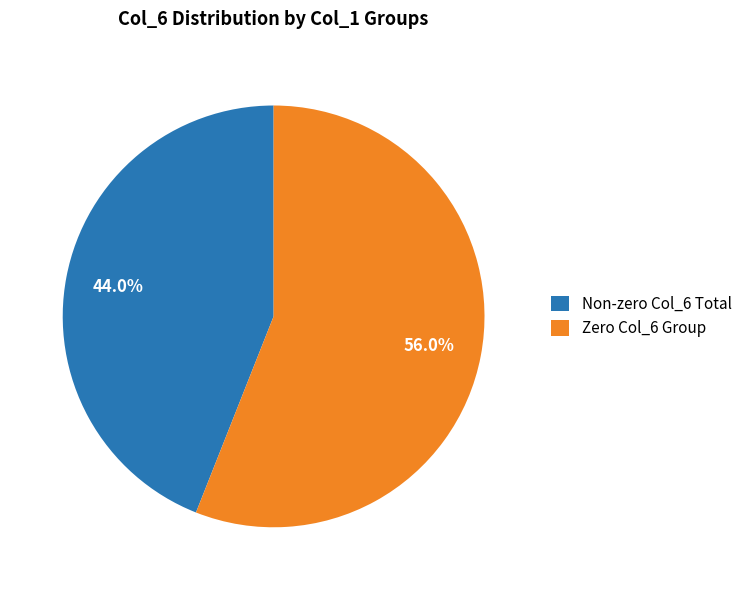

Which category accounts for the majority?

Zero Col_6 Group